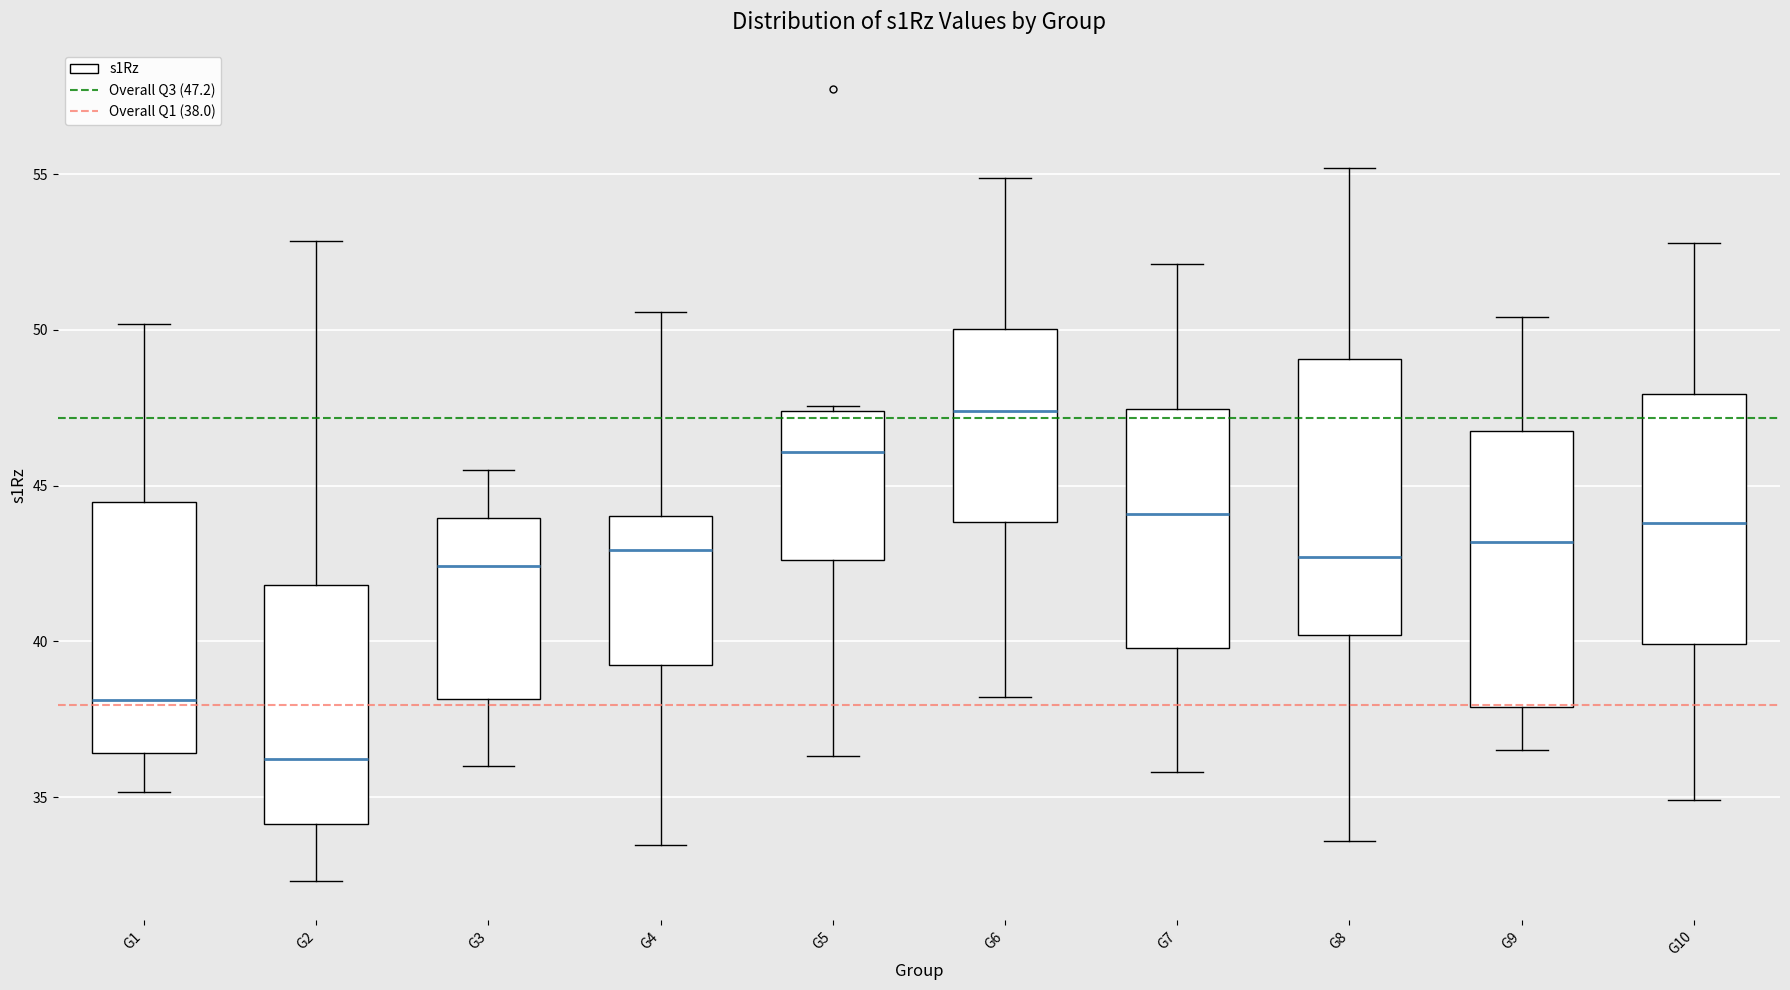

Where does the lower whisker of the box for G8 end on the y-axis? The values are not printed on the chart, so give them approximately, as read against the axis.

33.5